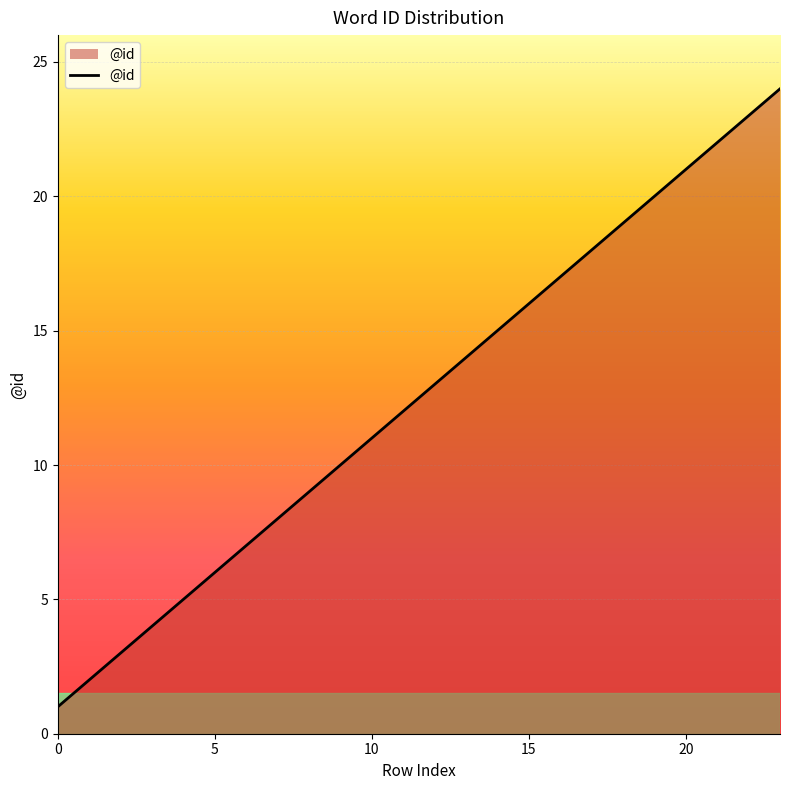

What is the difference between the maximum and minimum values?

23